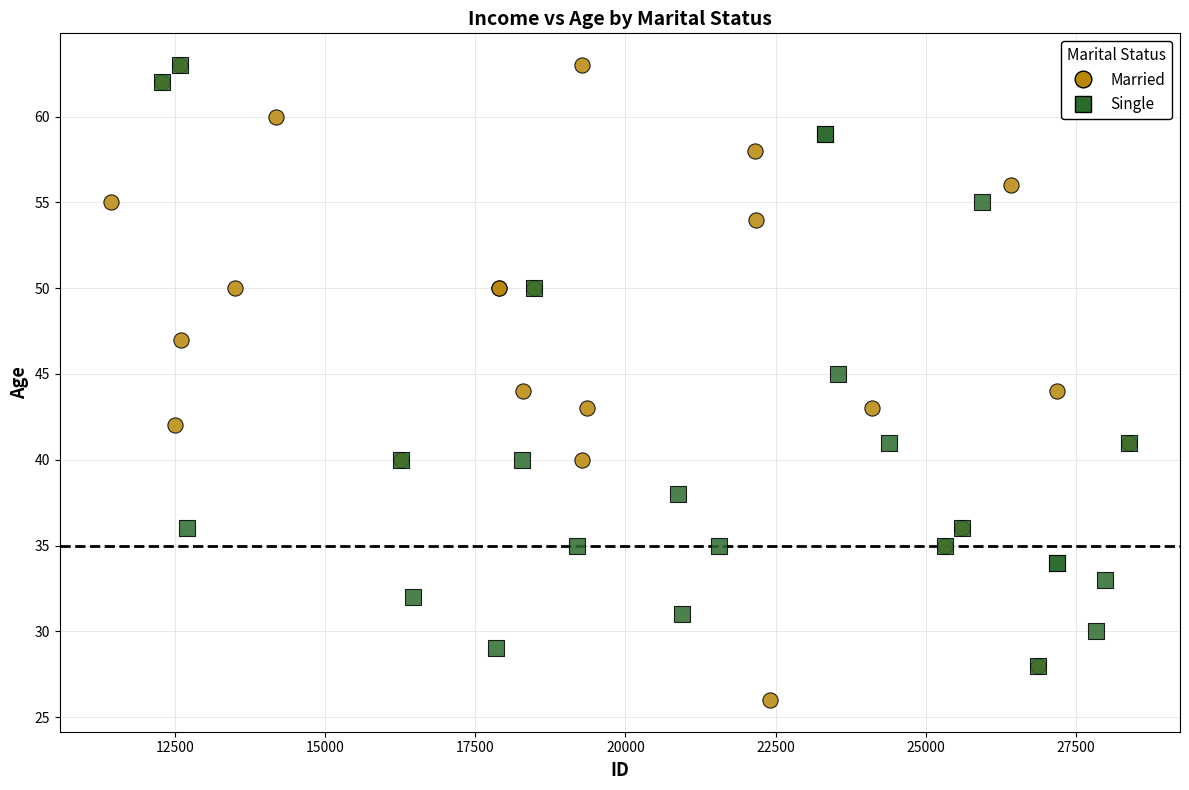

Which series has the widest spread of Y values?

Married